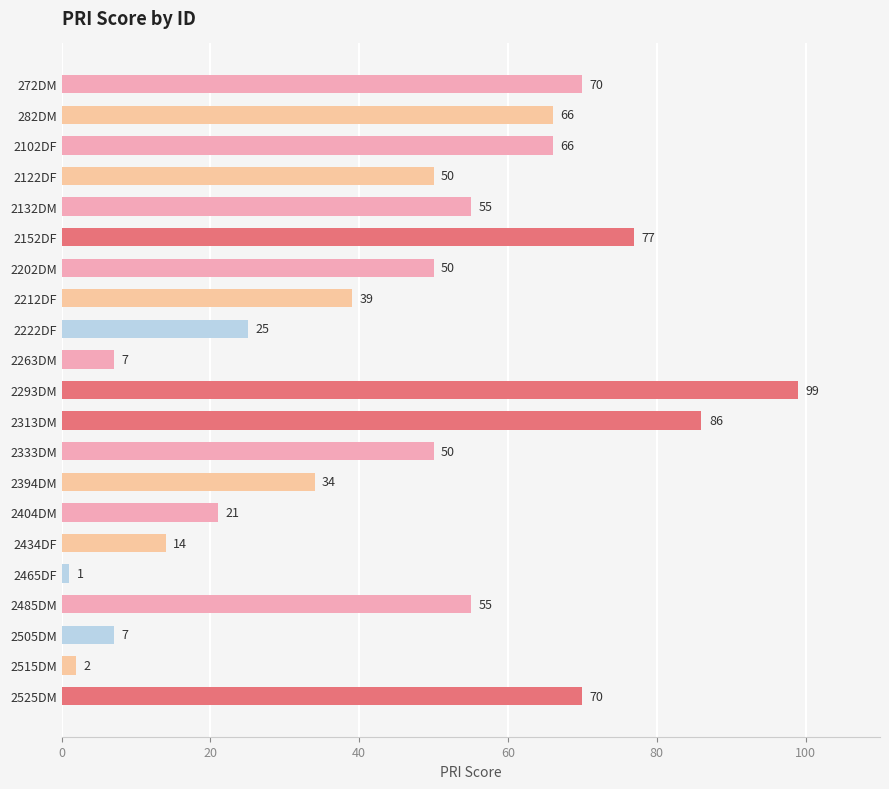

At which category does the chart reach its minimum across all series?

2465DF